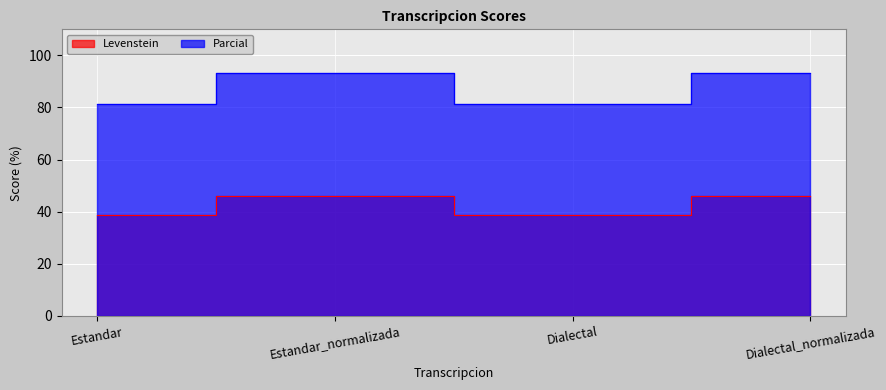

What is the sum of all Levenstein values?

168.9